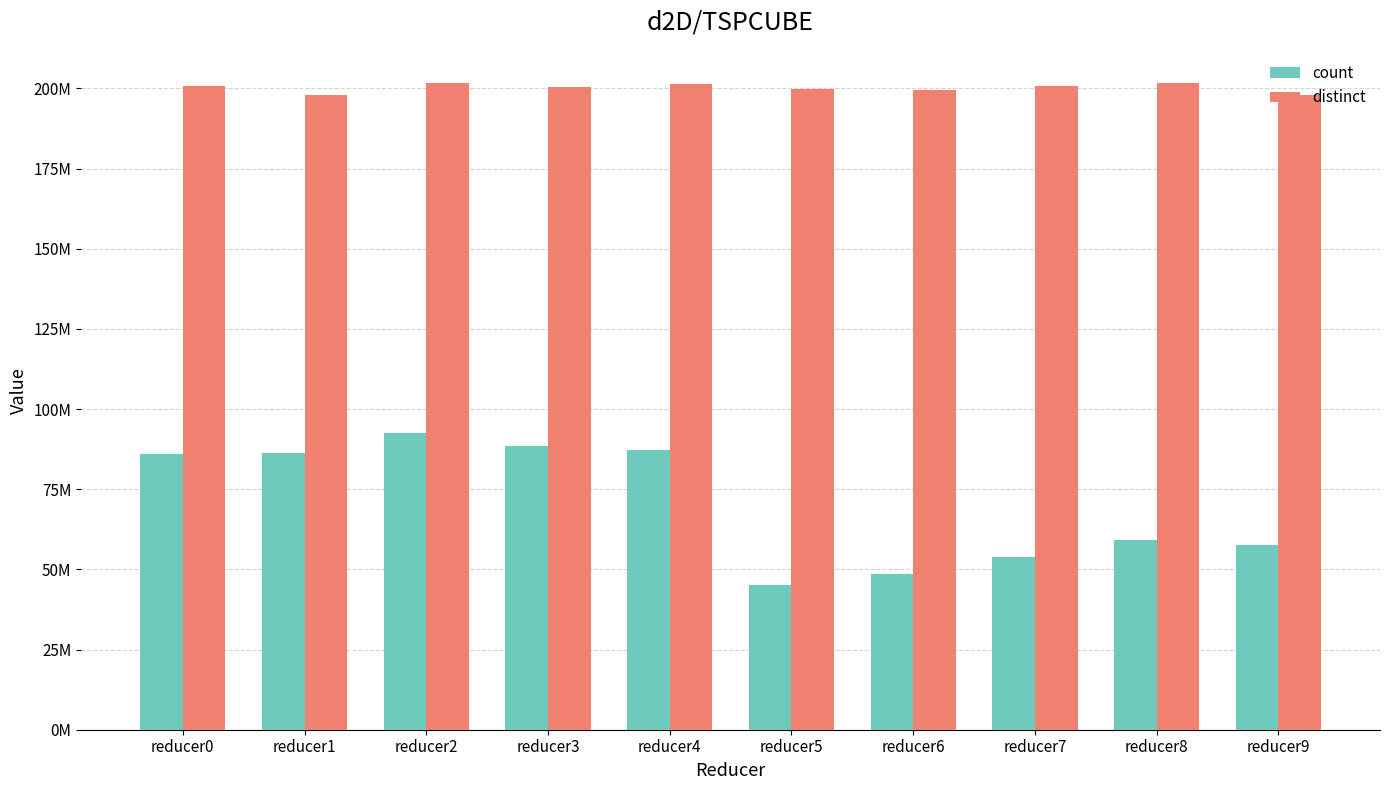

List the labels in order of distinct value, largest first.

reducer8, reducer2, reducer4, reducer0, reducer7, reducer3, reducer5, reducer6, reducer9, reducer1